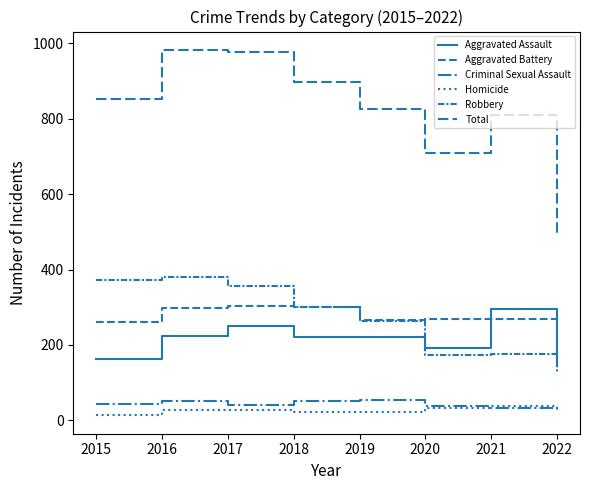

At how many categories does at least one series exceed 885?

3